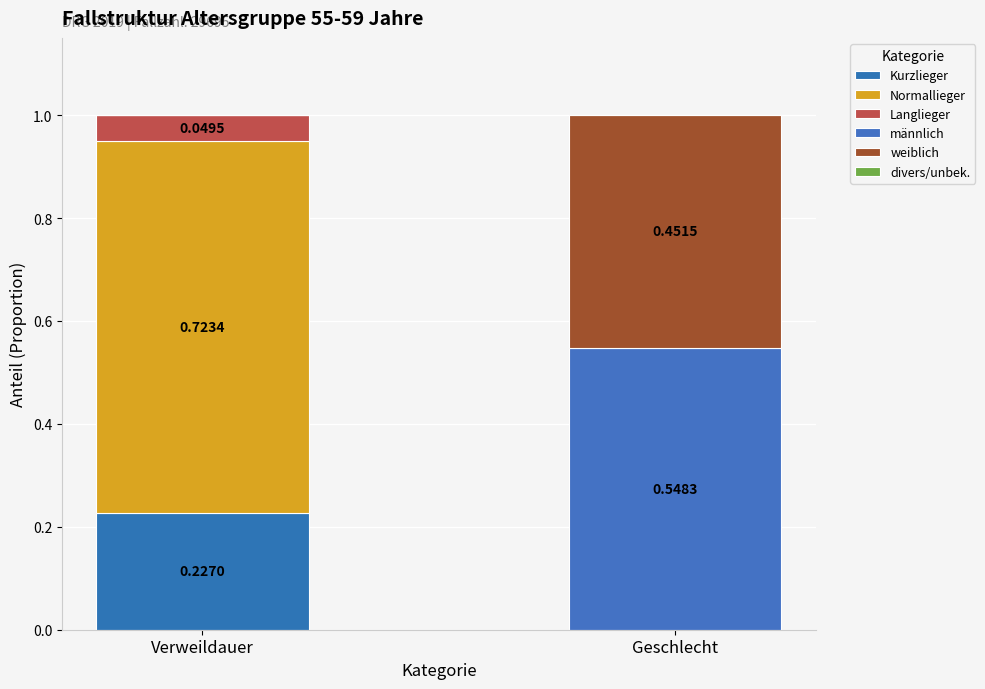

What is the label of the 2nd bar from the right?

Verweildauer